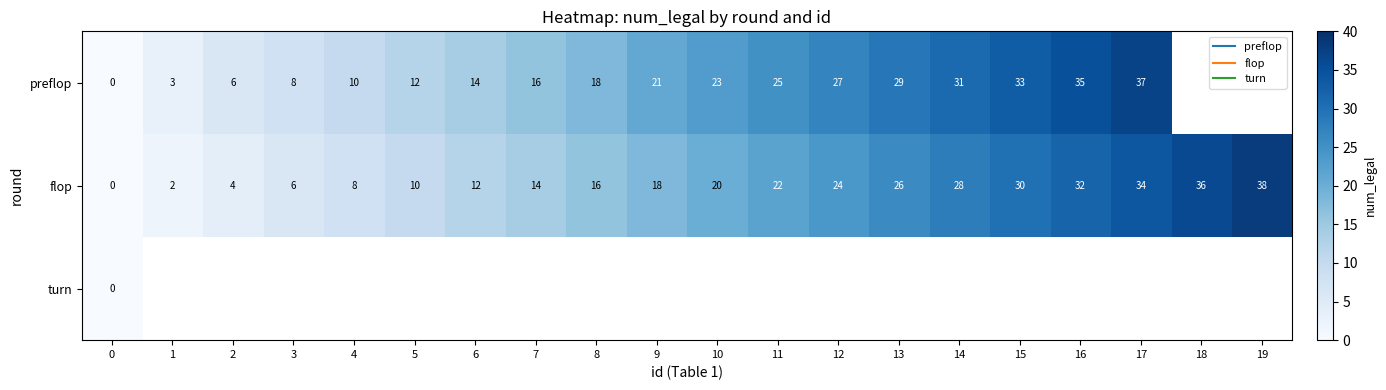

At 10, list the series in order from smallest to largest.

flop, turn, preflop